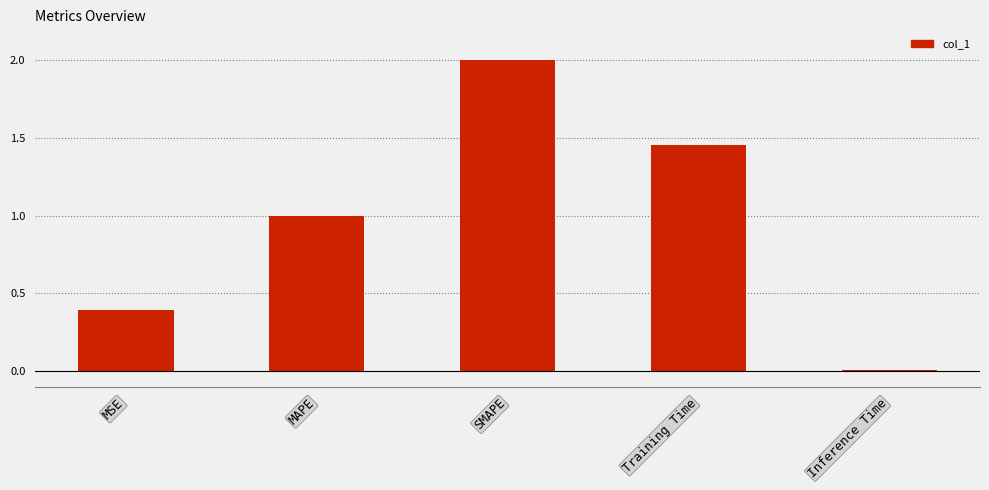

What is the difference between the maximum and minimum values?

2.0